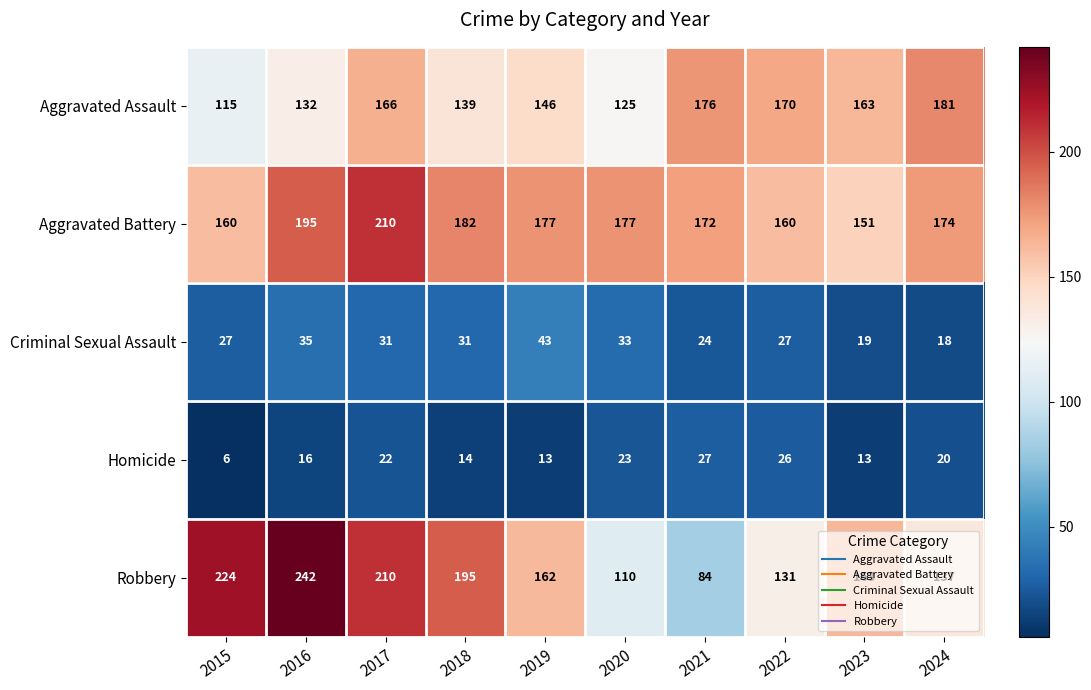

What is the sum of all Criminal Sexual Assault values?

288